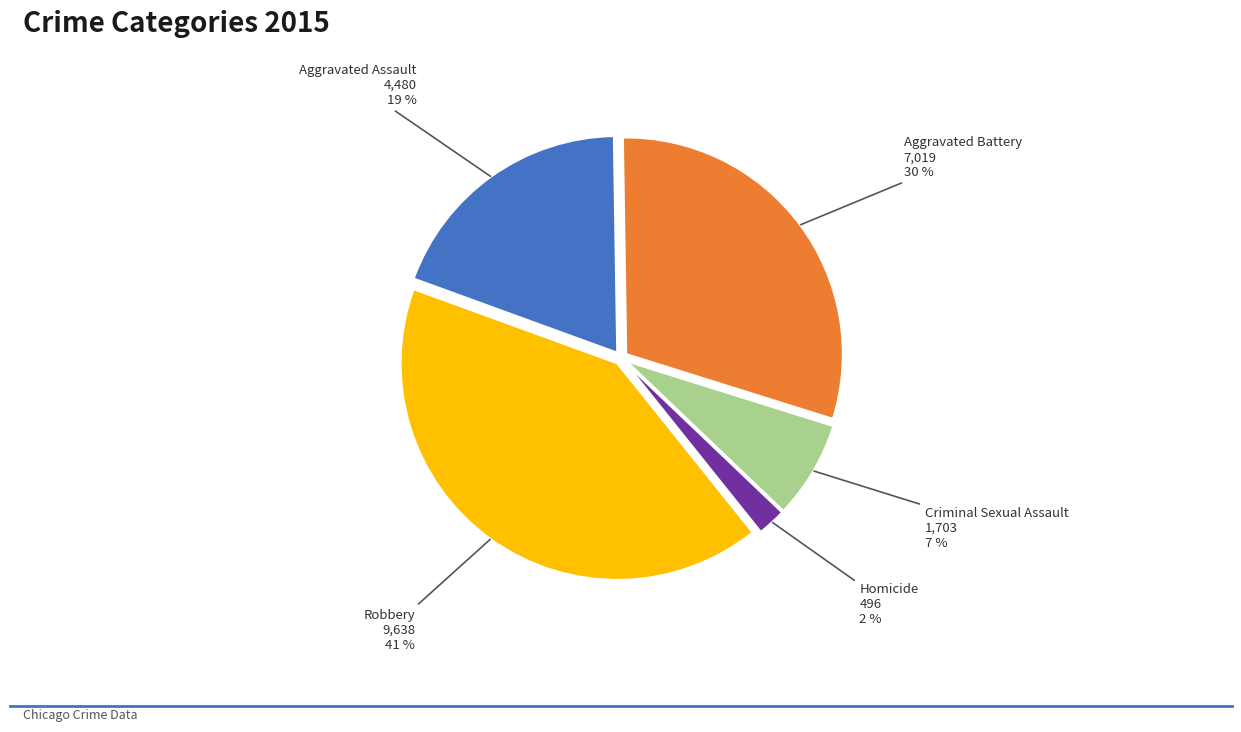

Count the number of slices in the pie.

5